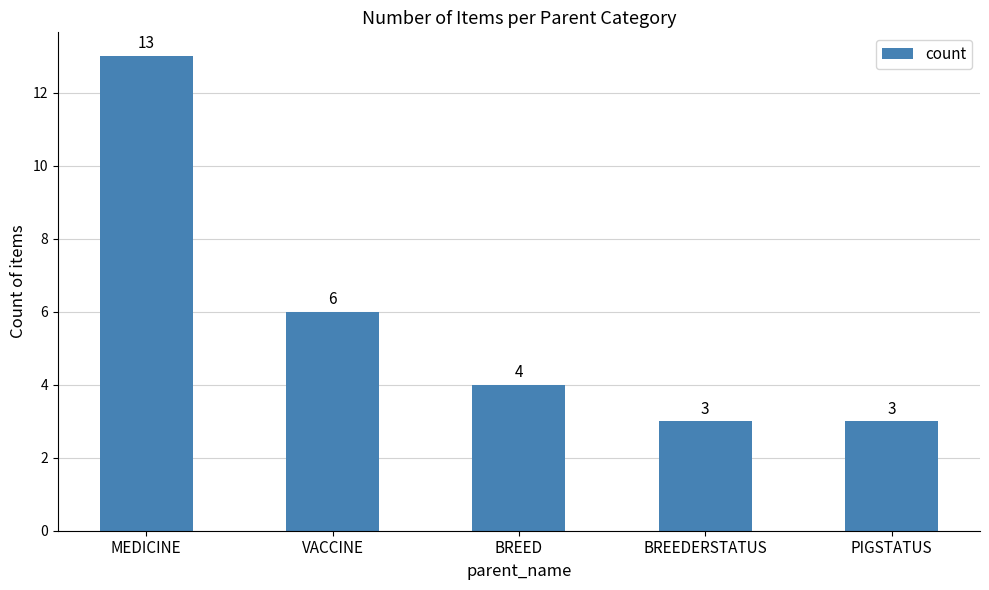

How many distinct data groups are displayed?

1